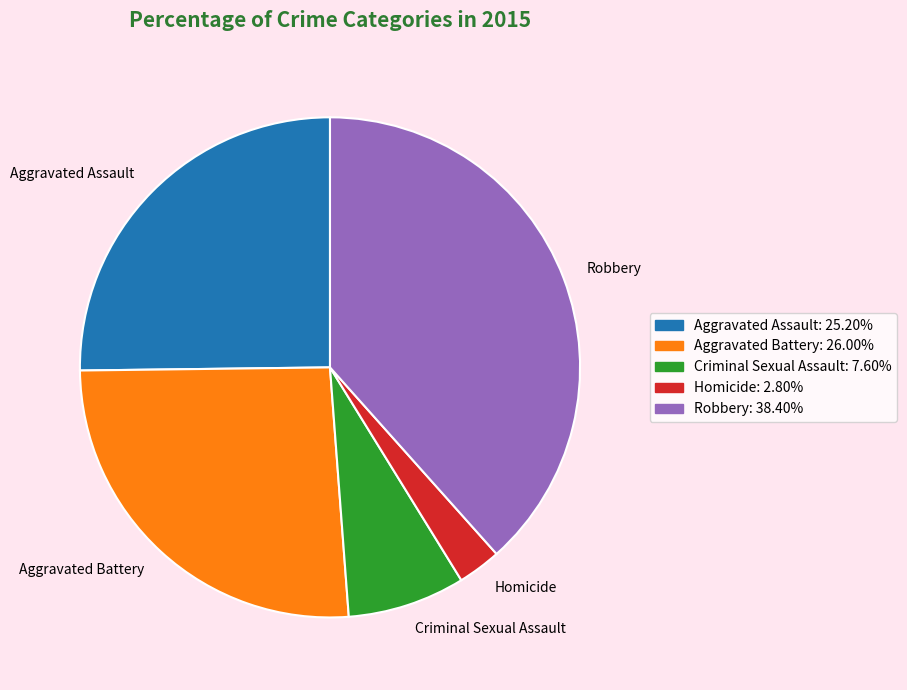

Between Robbery and Criminal Sexual Assault, which is larger?

Robbery